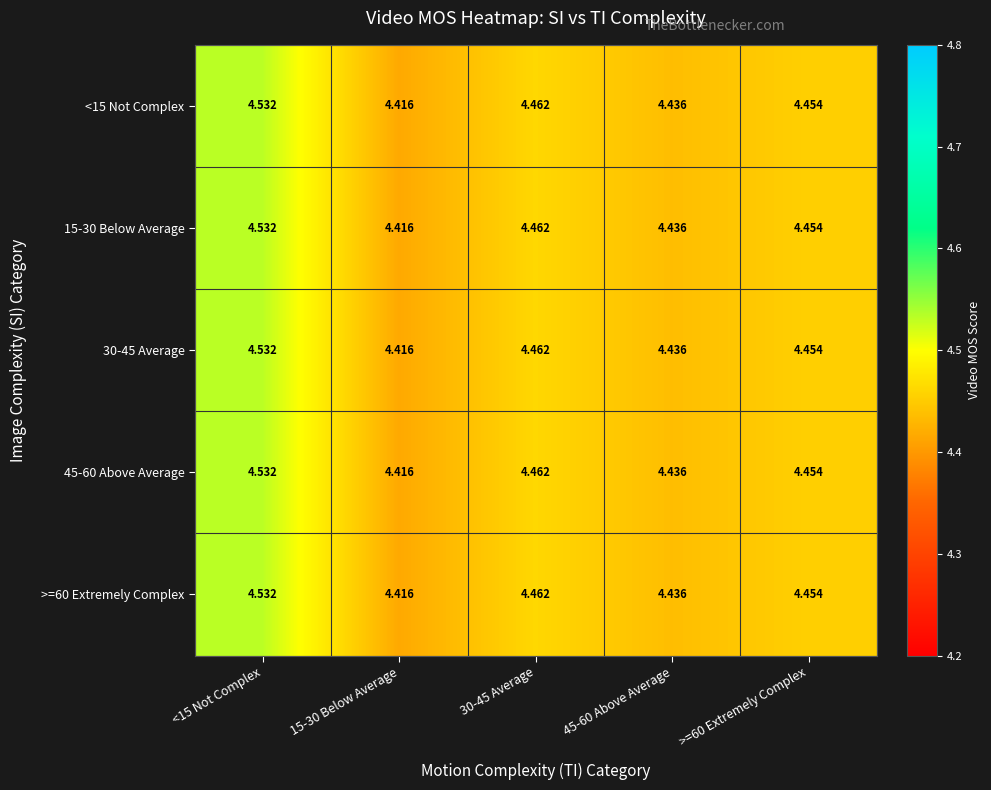

Is the value of <15 Not Complex at >=60 Extremely Complex greater than the value of 30-45 Average at 15-30 Below Average?

Yes